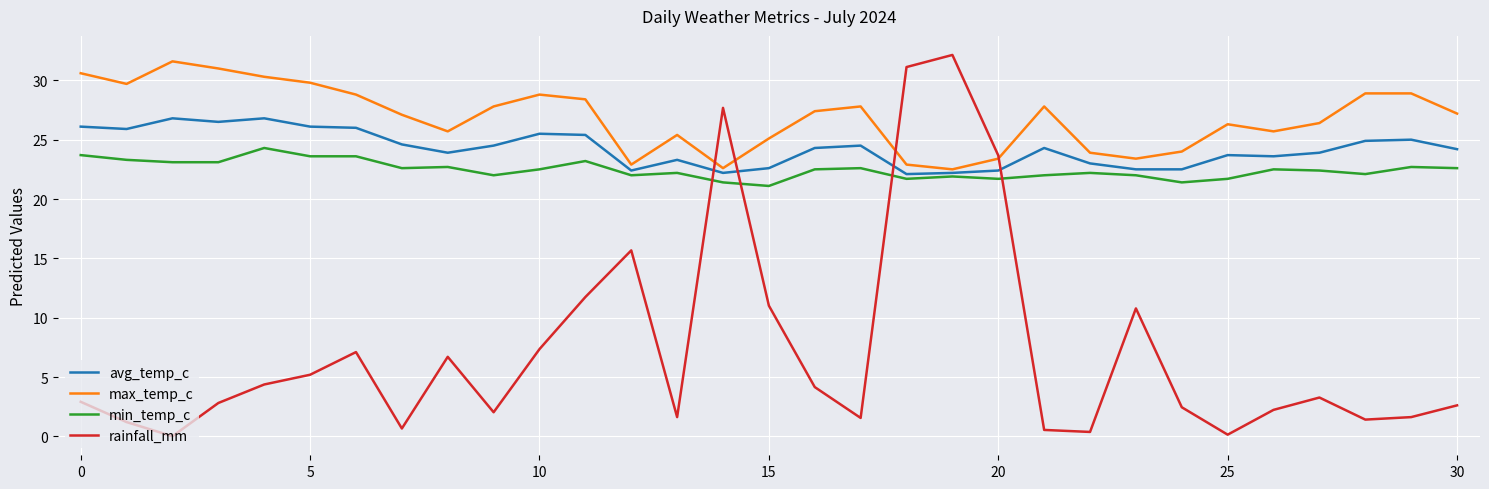

At how many categories does at least one series exceed 7?

31